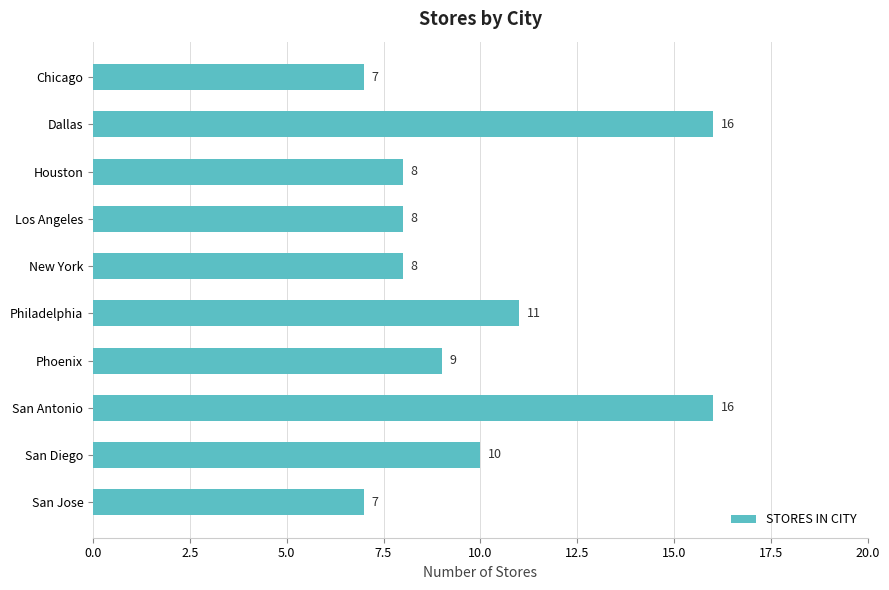

The value at San Diego is 14. True or false?

False